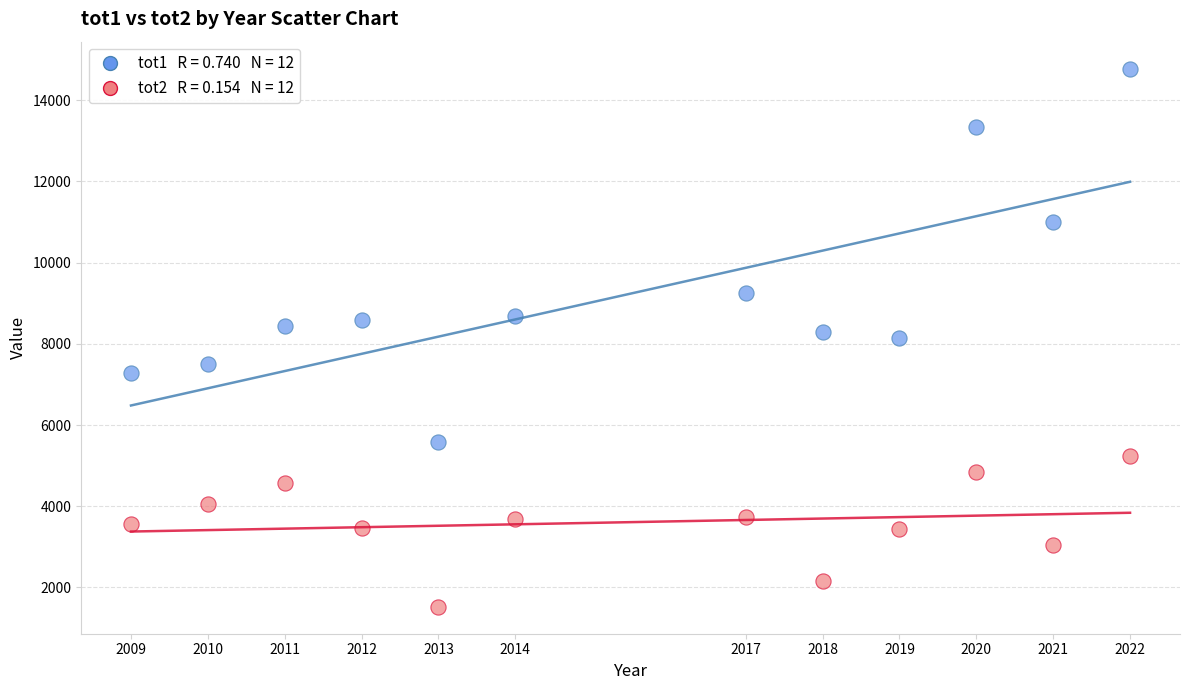

Across all data points, what is the range of X values (max minus min)?

13.0